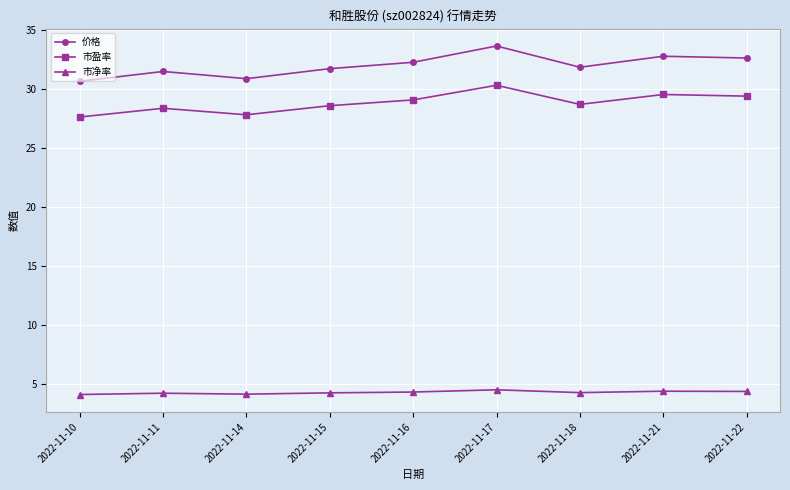

At how many categories does at least one series exceed 12?

9